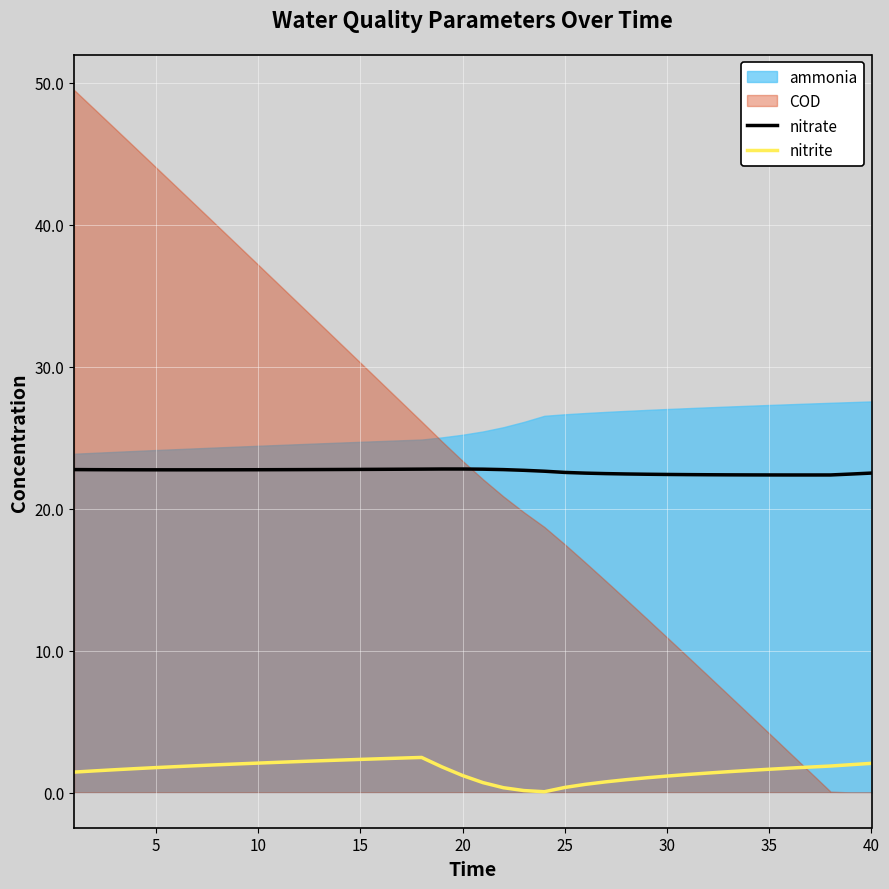

What is the minimum value for nitrite?

0.1